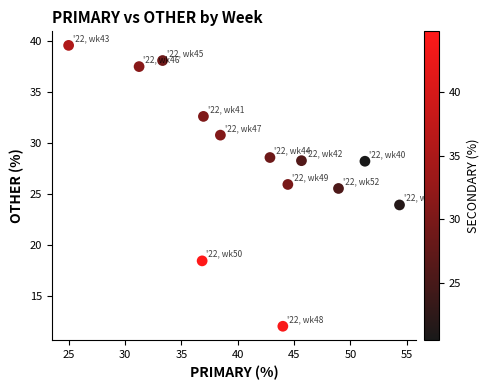

What is the range of X values (max minus min)?

29.3